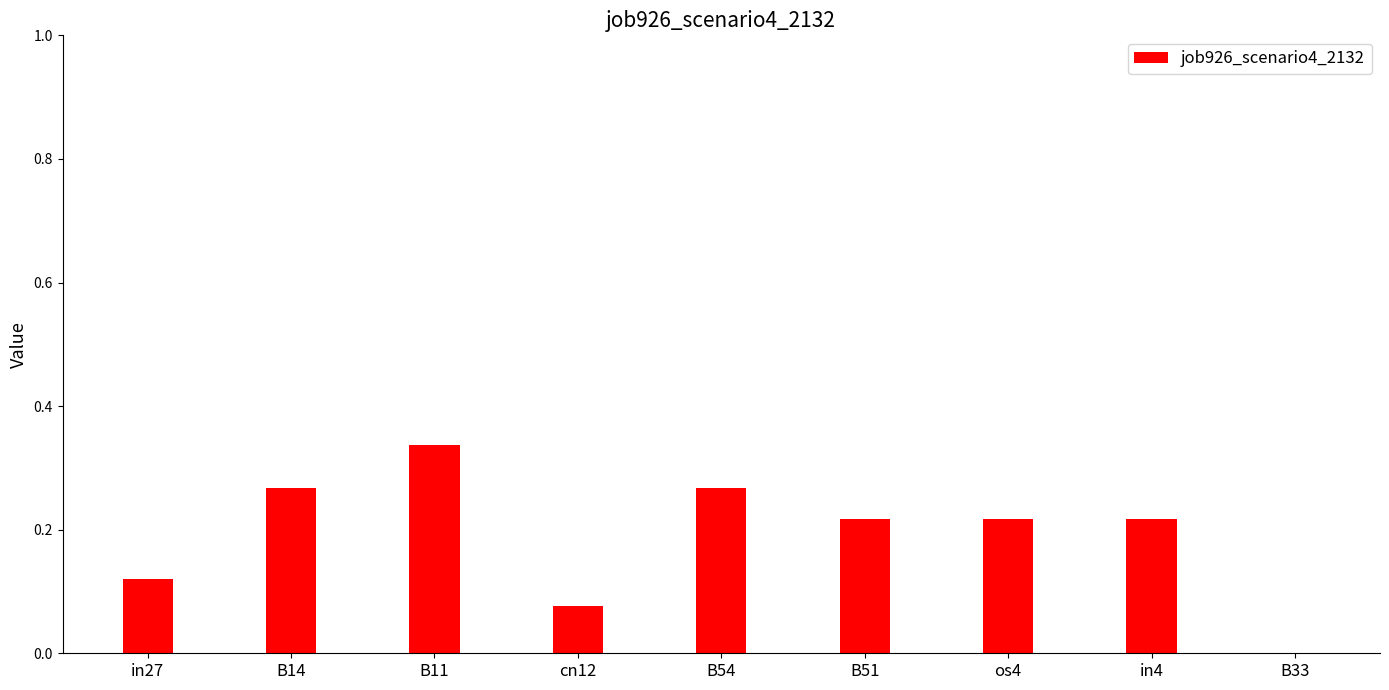

Where is the data nearest to the value 0?

B33